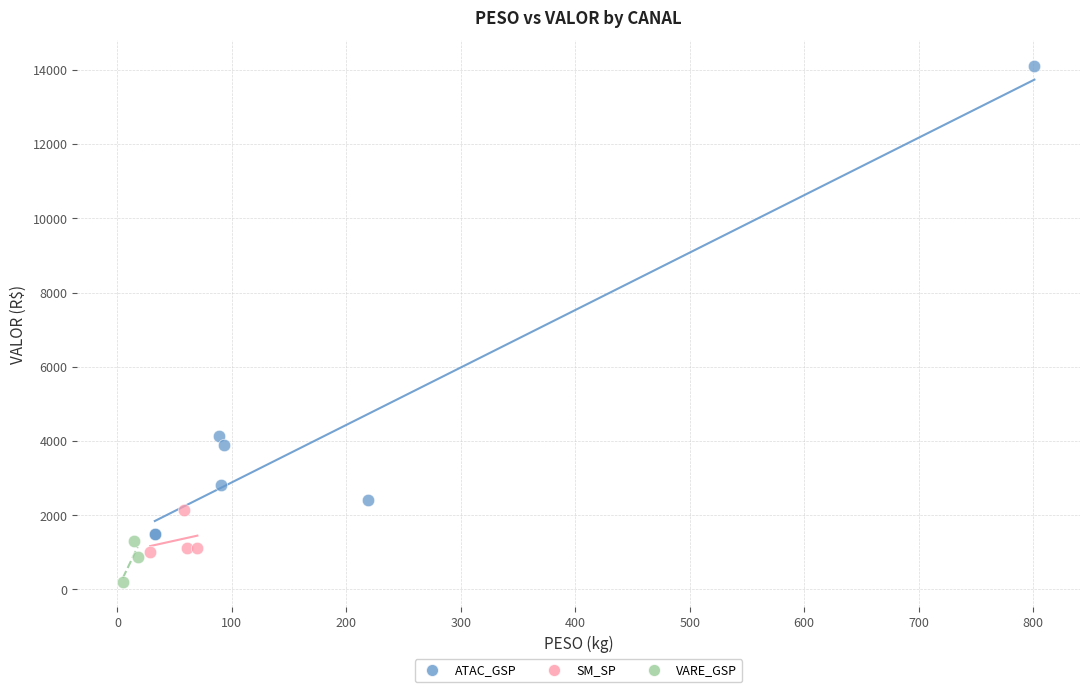

Which series has the largest Y range (max minus min)?

ATAC_GSP